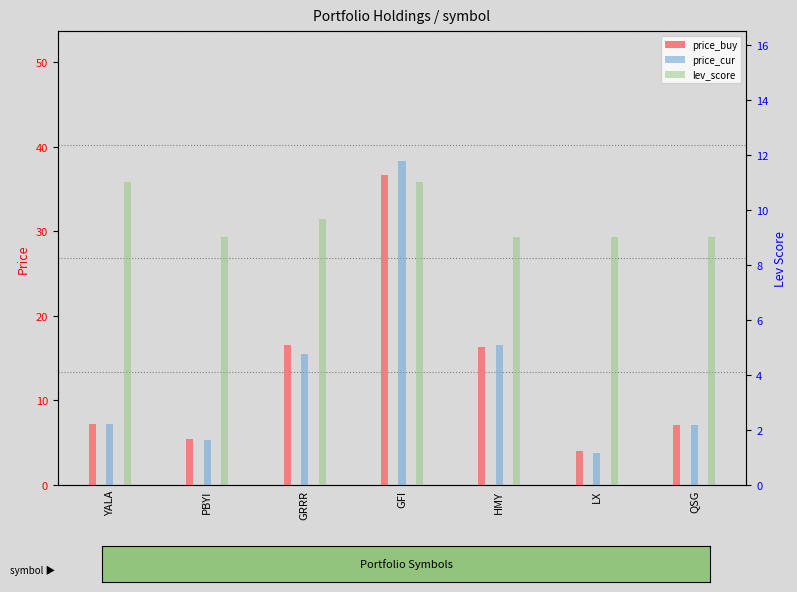

Which series changed the most between PBYI and GFI?

price_cur